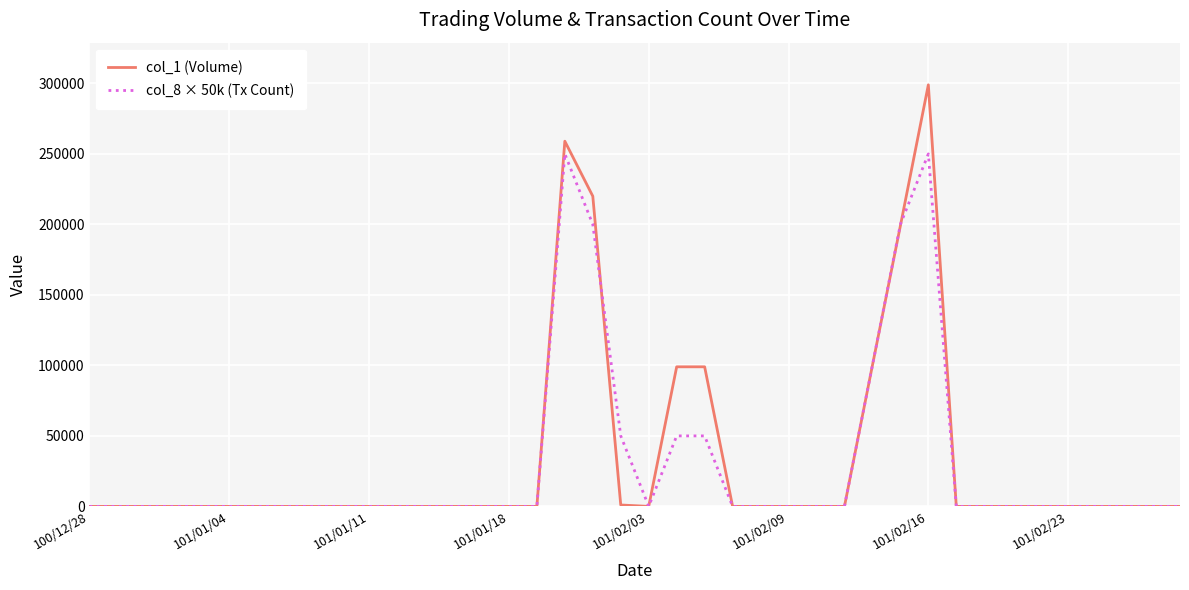

List the series in order of their peak value, highest first.

col_1 (Volume), col_8 × 50k (Tx Count)